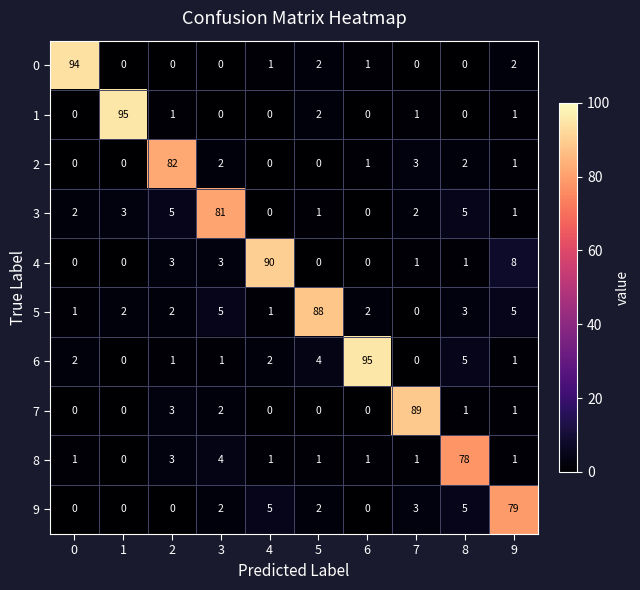

What is the greatest value displayed?

95